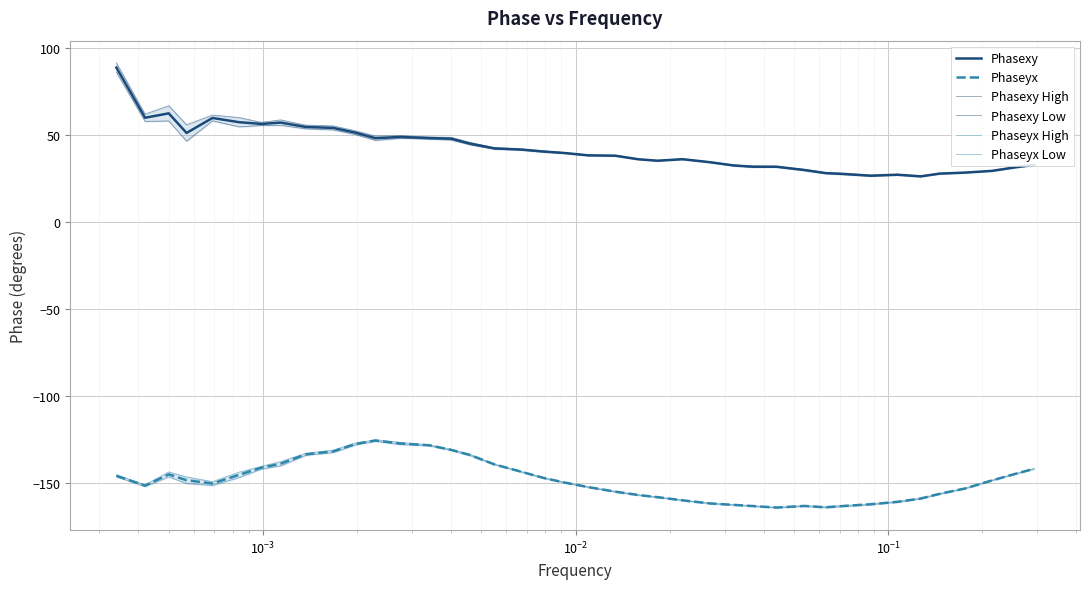

True or false: Phasexy and Phaseyx cross at least once.

False